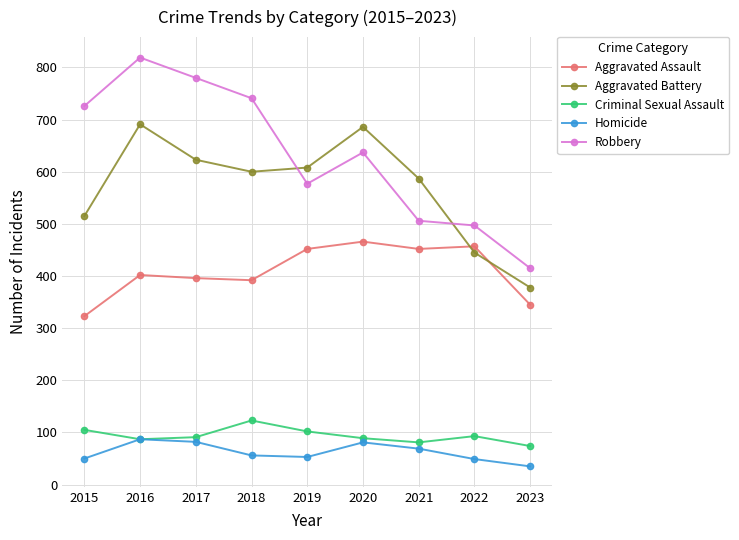

Is this an area chart (filled region under the line)?

No